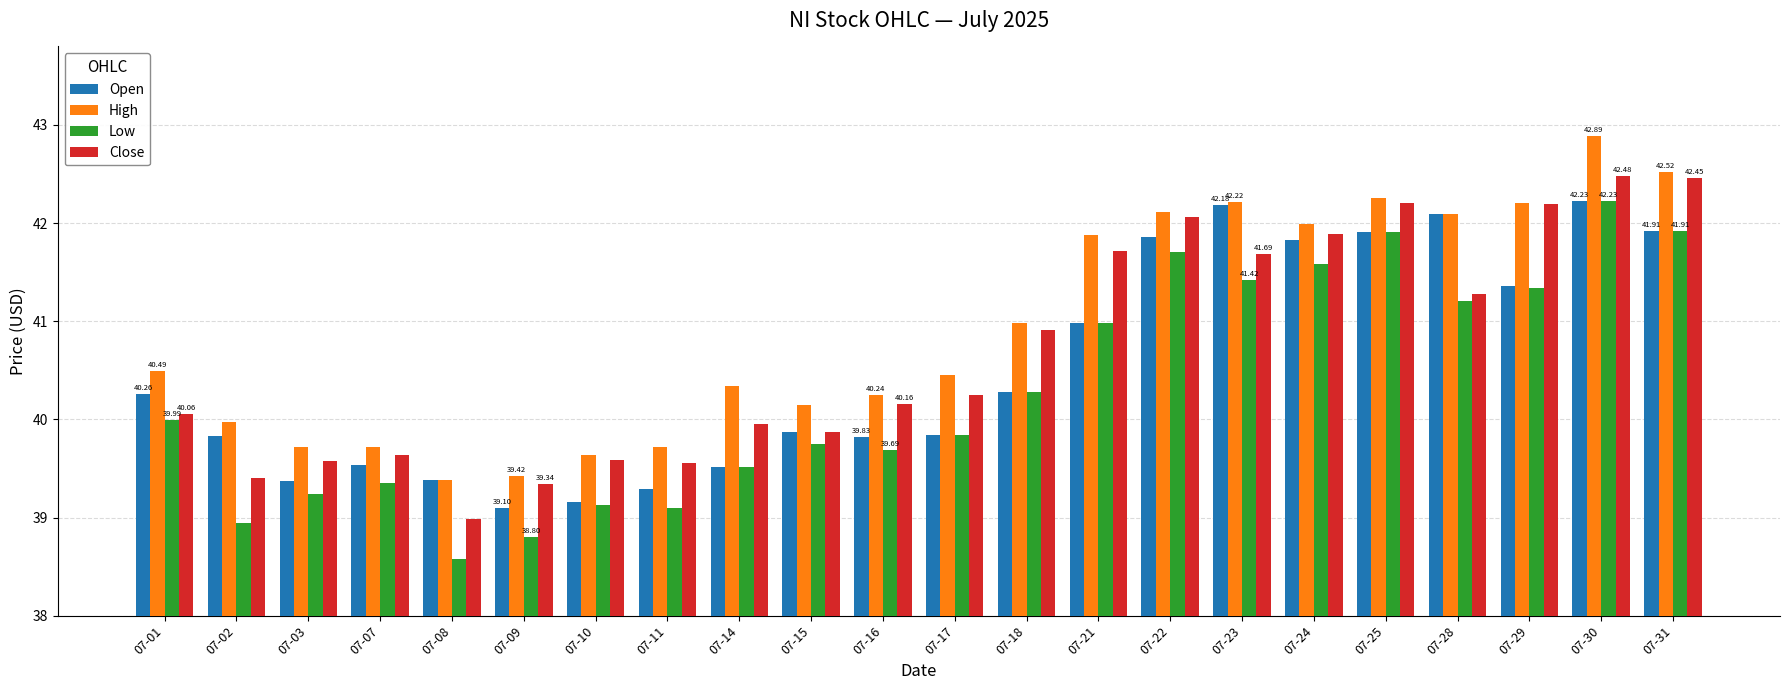

Which series has the largest total across all categories?

High